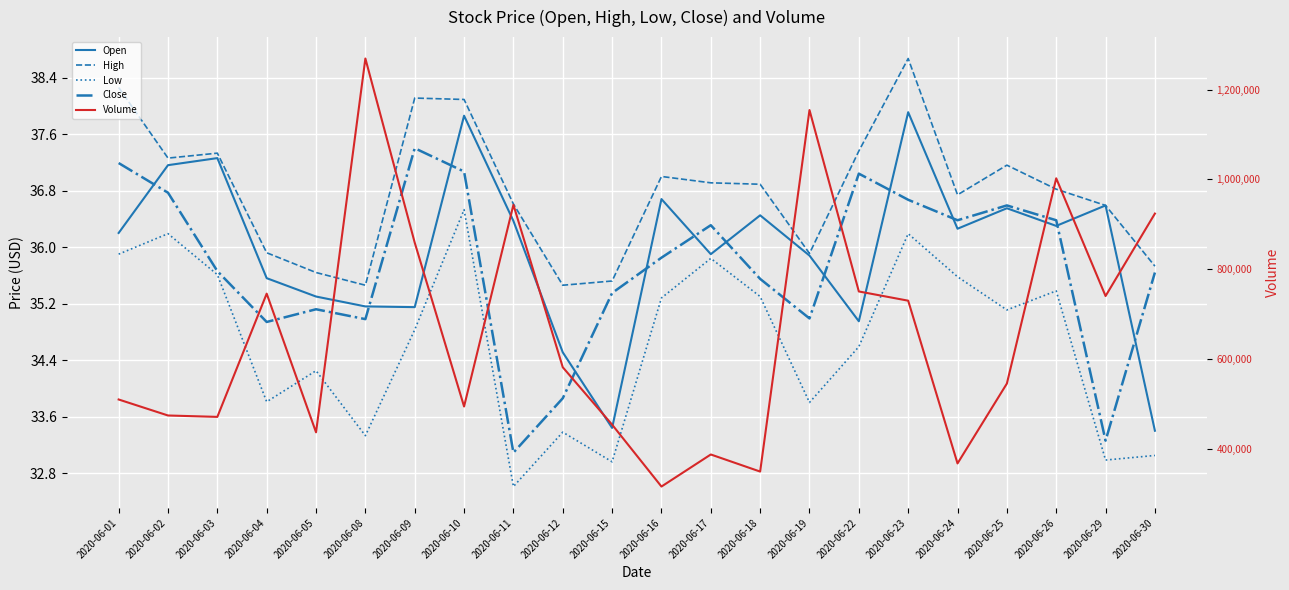

True or false: Open has a value of 10.9 at 2020-06-01.

False